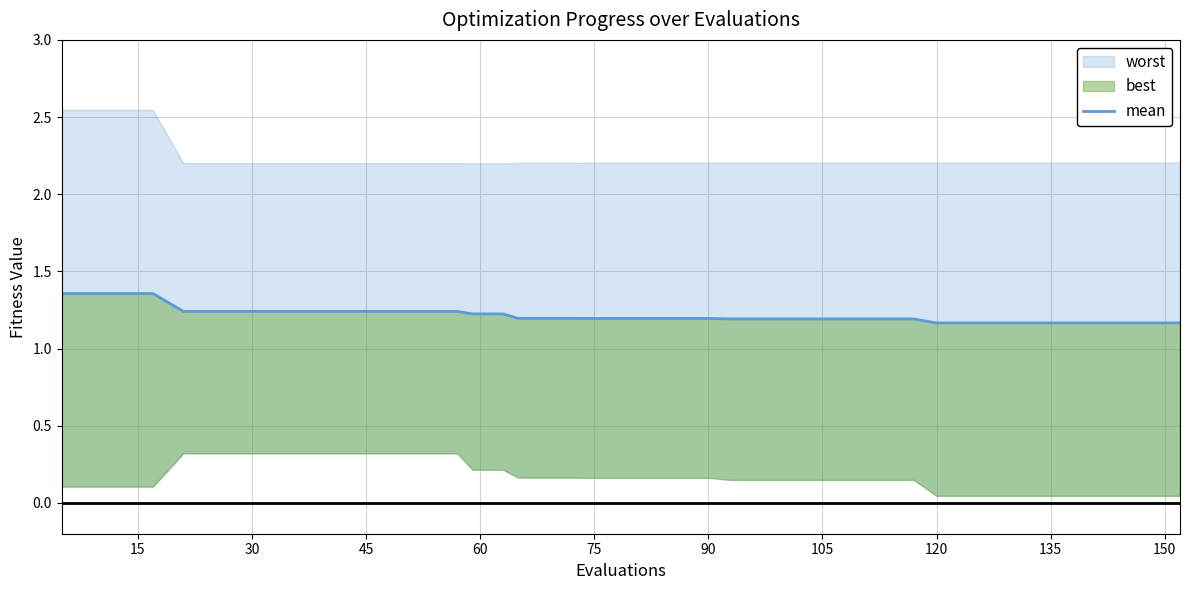

Count the values in the range 1 to 2.

40